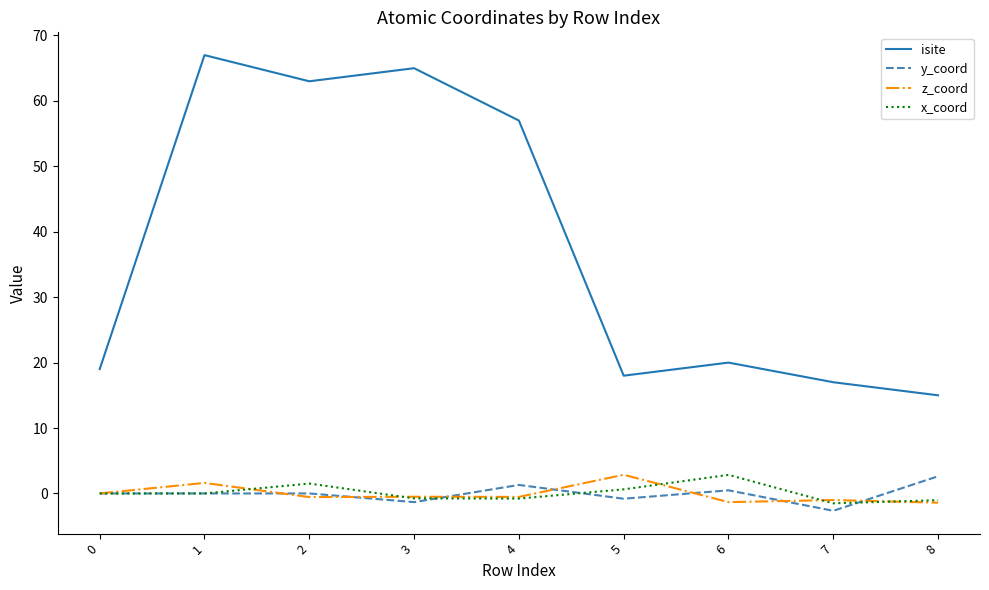

True or false: x_coord and isite intersect in this chart.

False